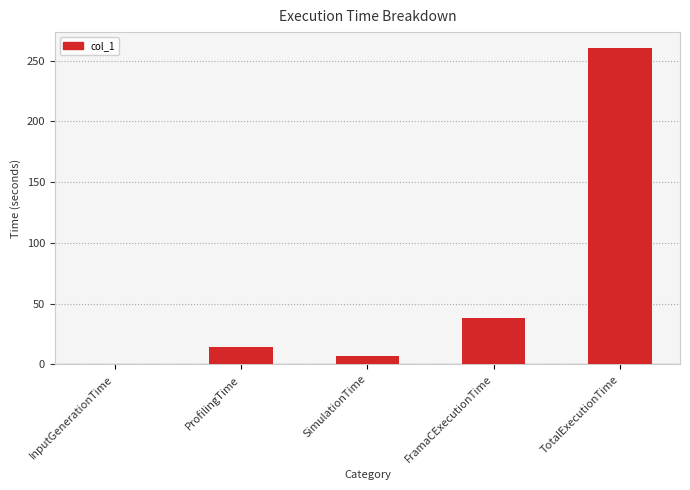

What is the maximum value shown in the chart?

260.5